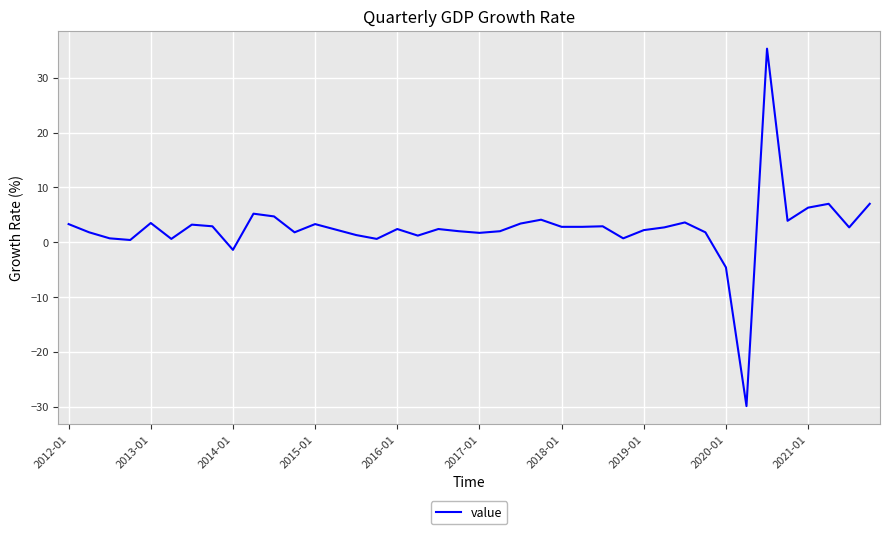

What is the difference between the maximum and minimum values?

65.2